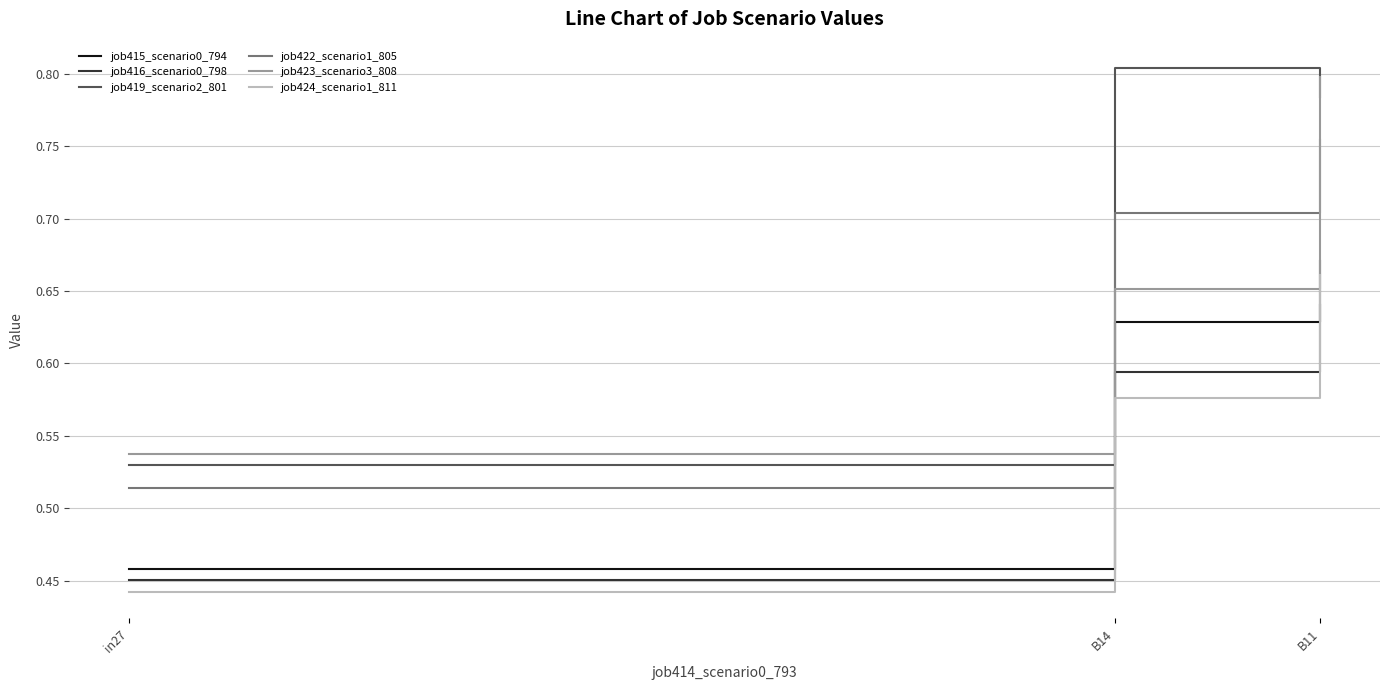

At which label is job424_scenario1_811 closest to 0?

in27